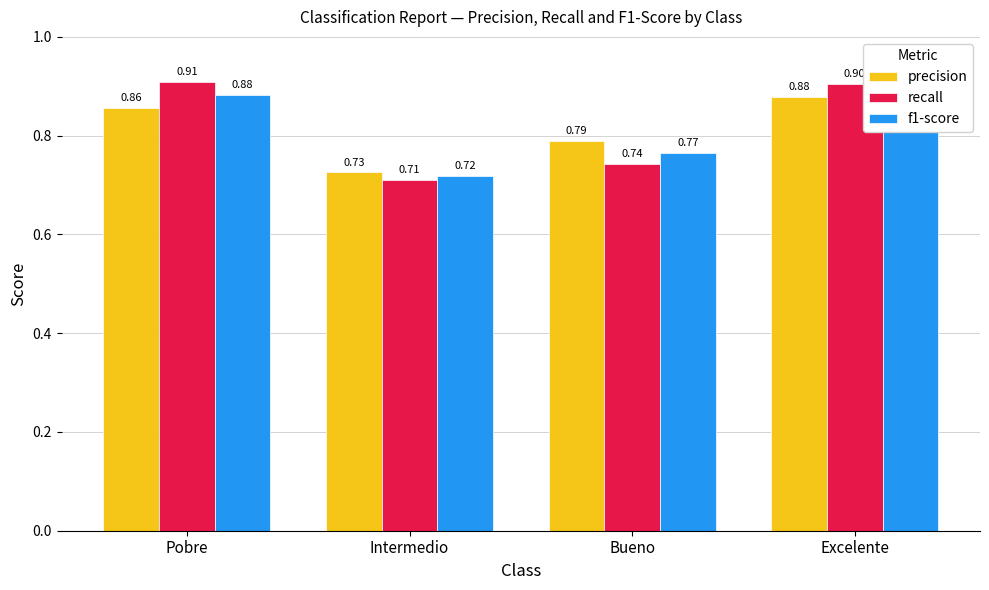

Which series has the widest spread of values?

recall